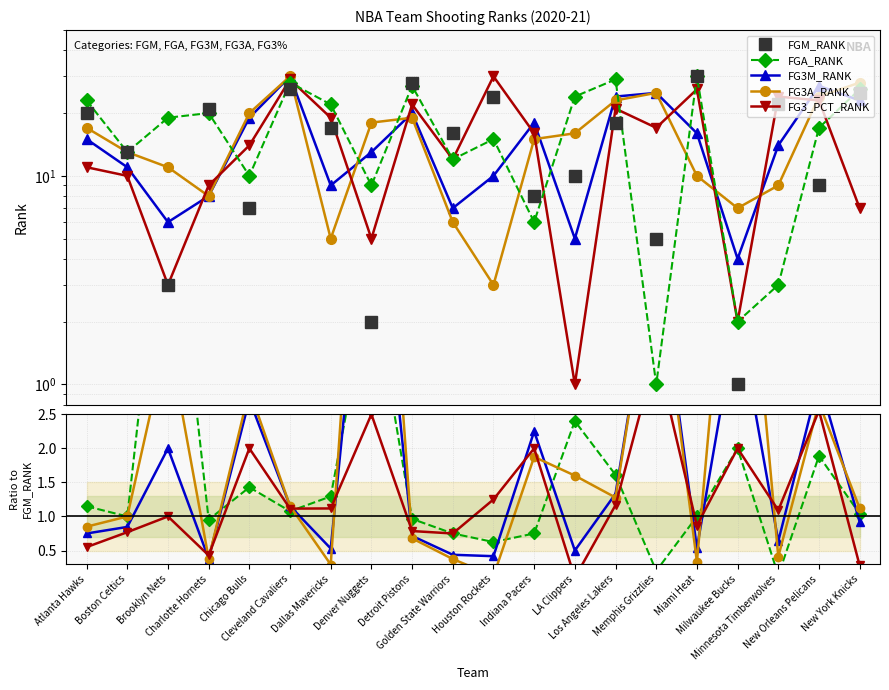

What is the total value across all series at Dallas Mavericks?

20.2